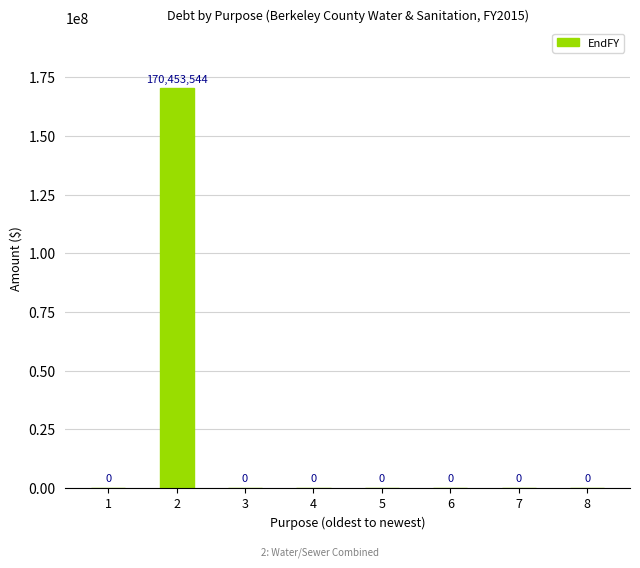

Is it true that the value at 2 is 235257975?

False